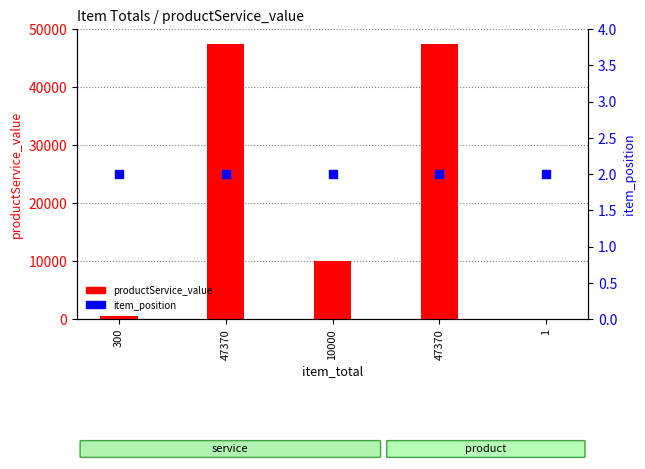

What are all the series names shown in the legend?

productService_value, item_position